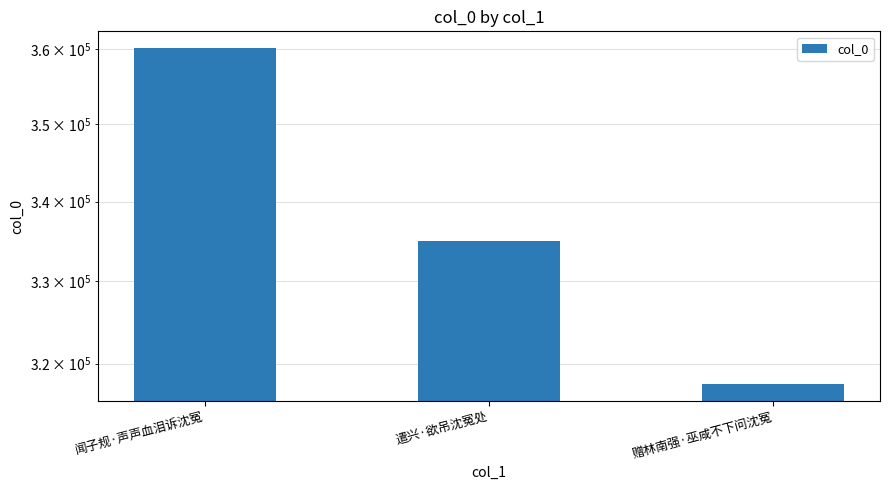

Between 赠林南强·巫咸不下问沈冤 and 遣兴·欲吊沈冤处, which is larger?

遣兴·欲吊沈冤处